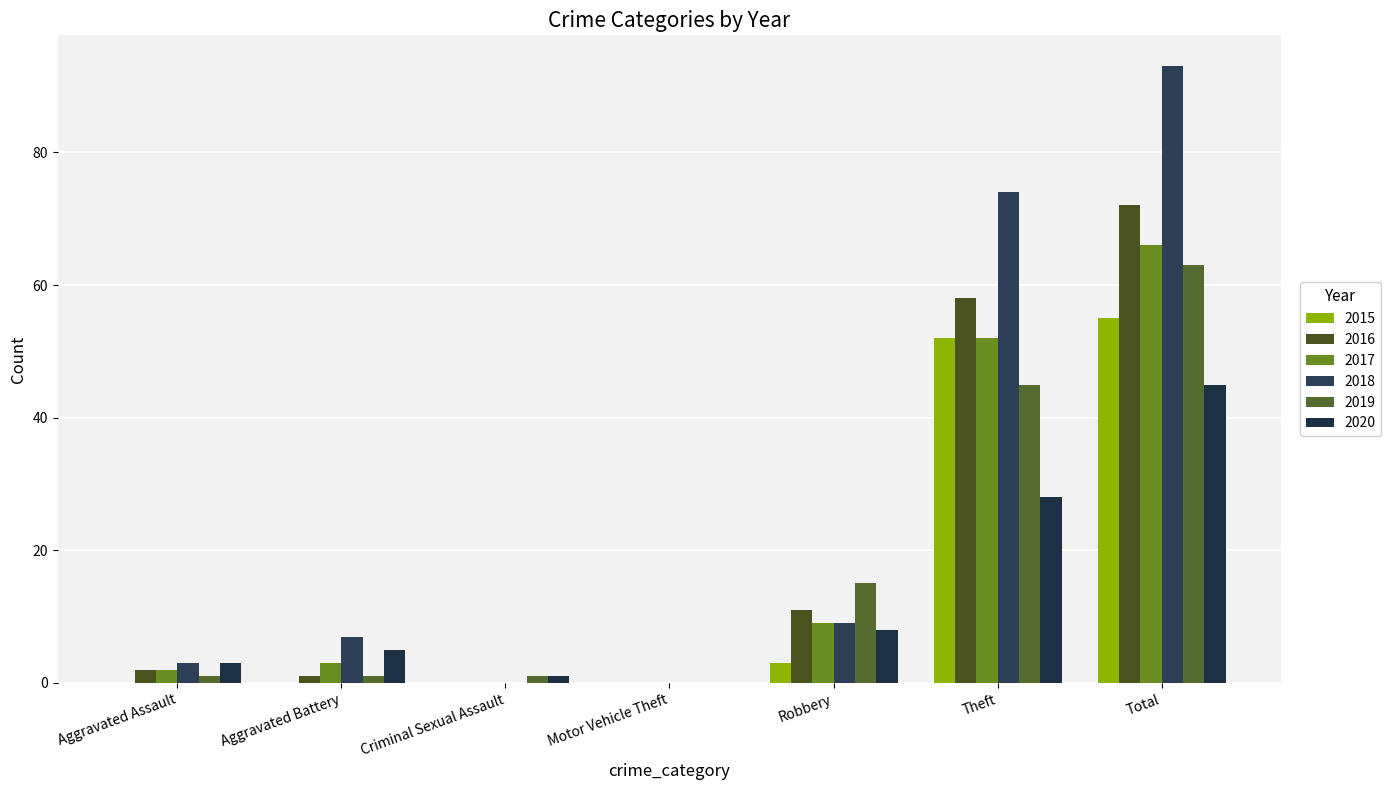

Are the bars horizontal?

No